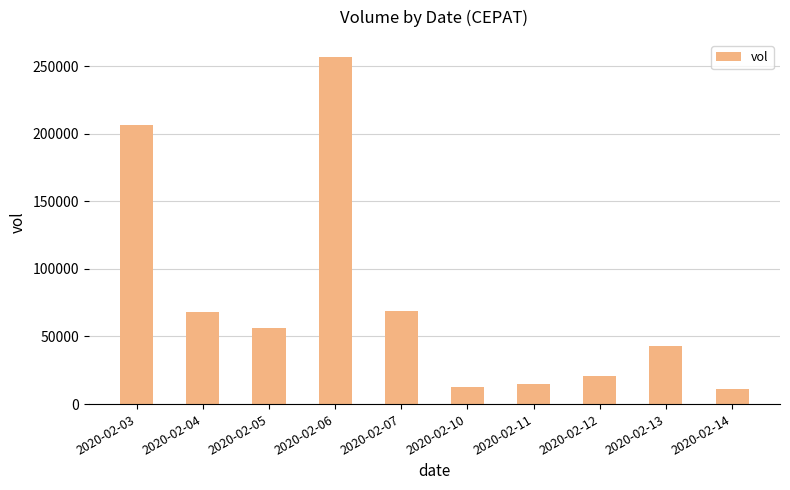

How many data points does each series have?

10